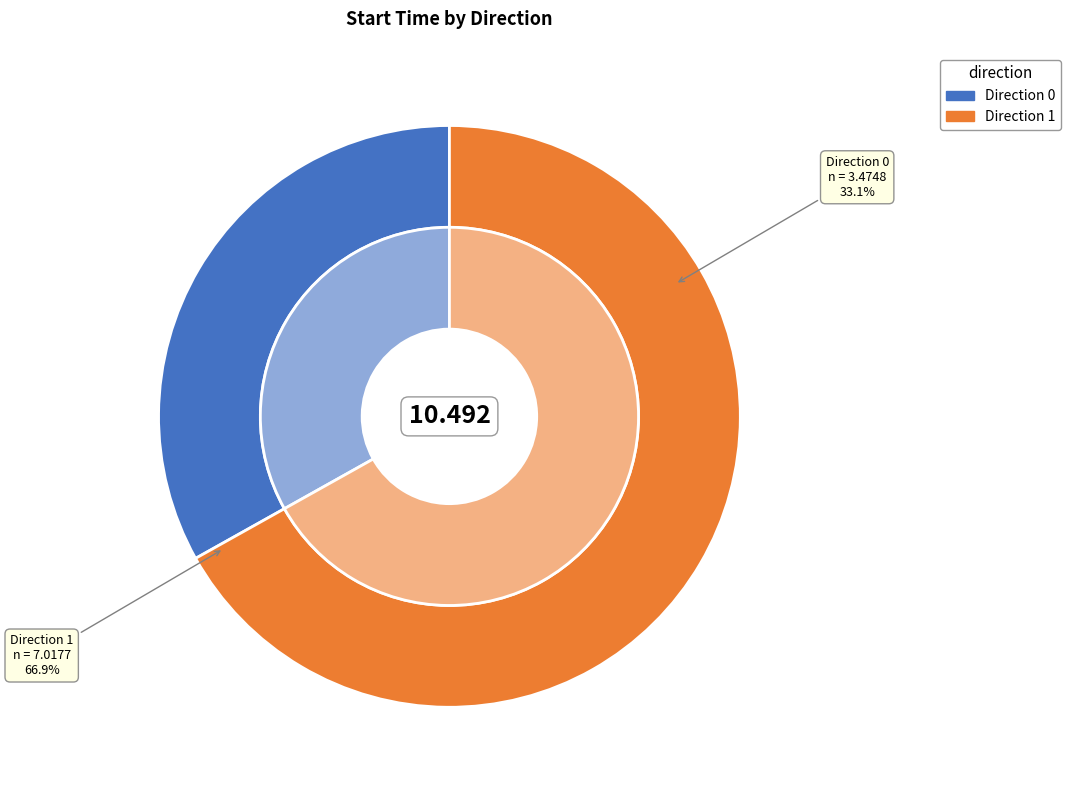

To the nearest percent, what is the combined percentage of 1 and 1?

67%